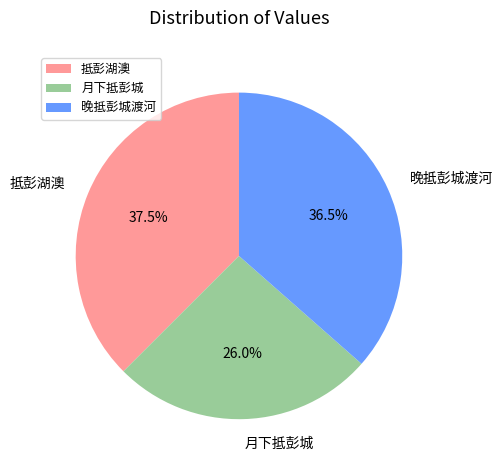

What percentage is NOT represented by 抵彭湖澳?

62.5%